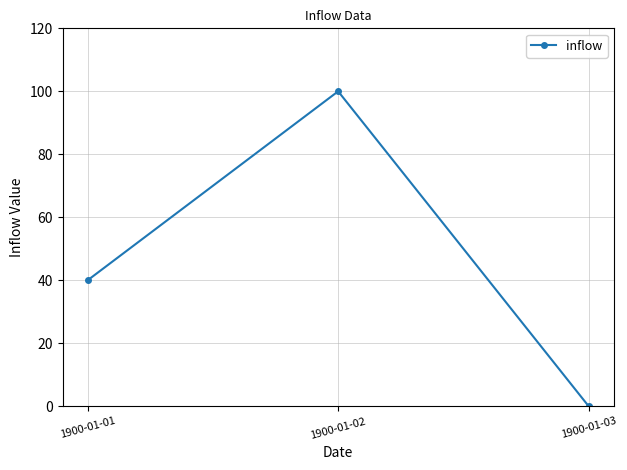

Count the number of data series in this chart.

1